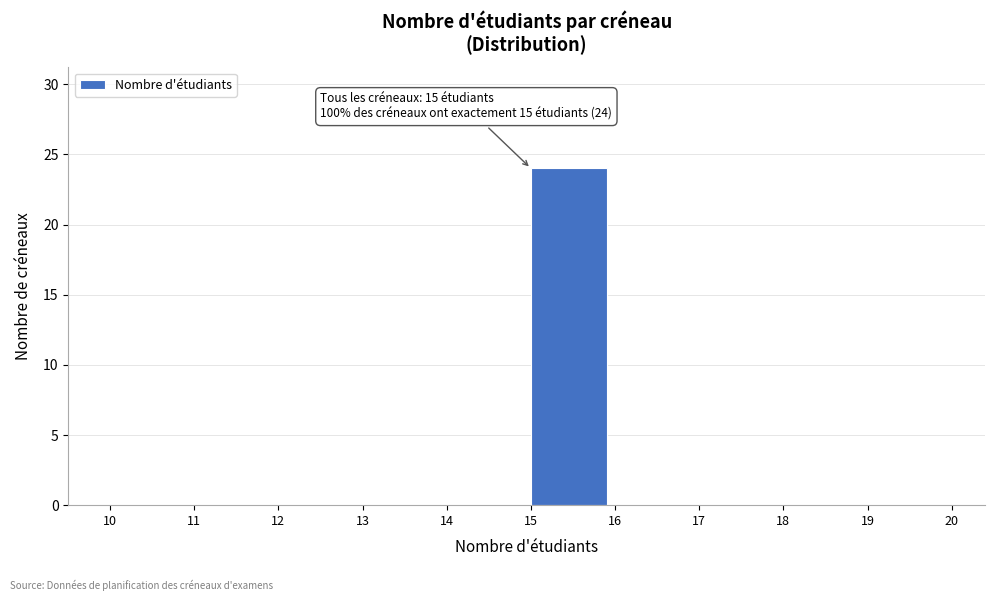

Which range on the x-axis has the tallest bar?

15 to 16